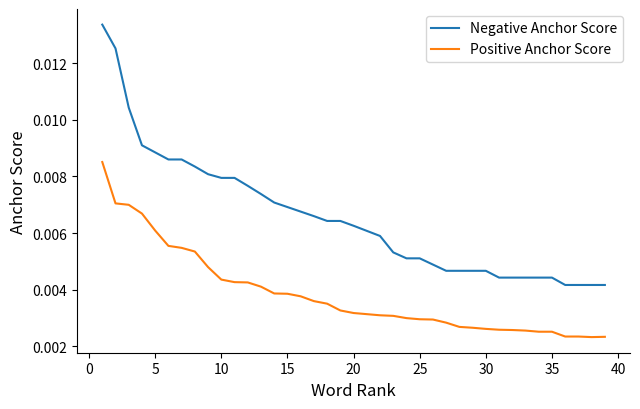

True or false: Positive Anchor Score and Negative Anchor Score cross at least once.

False